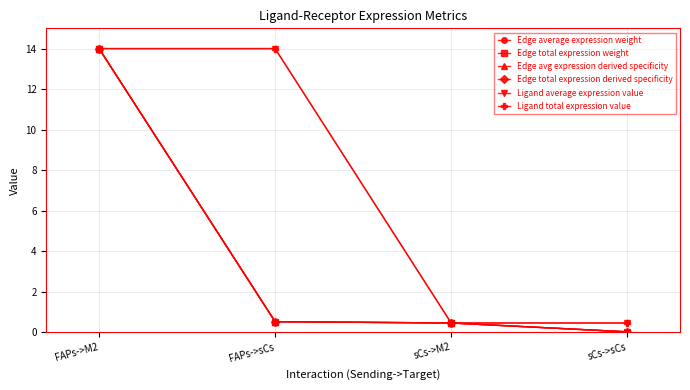

Does the chart have visible grid lines?

Yes